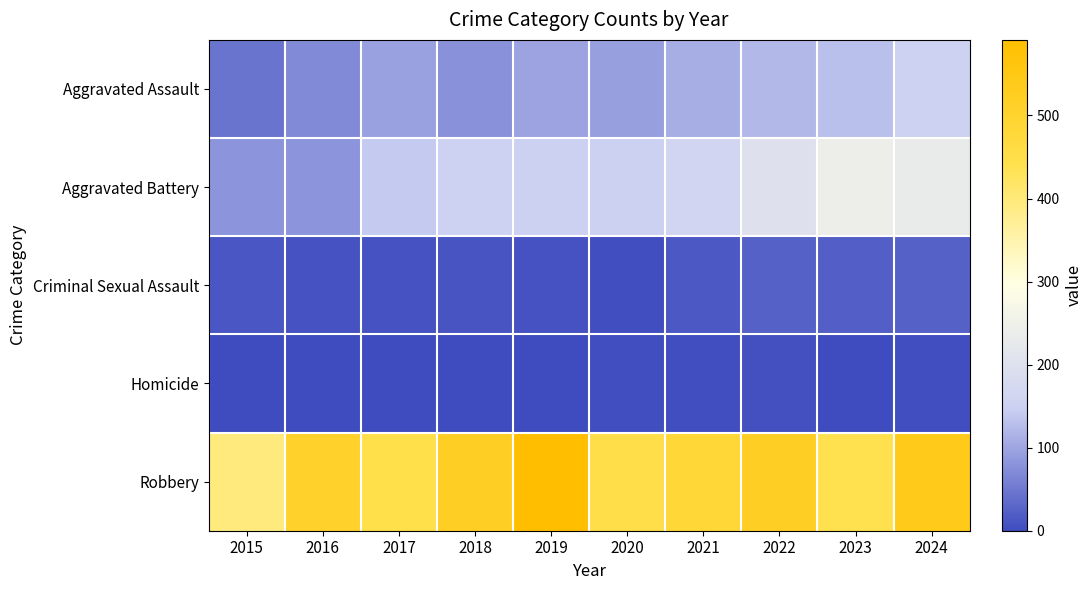

List the series in order of their peak value, lowest first.

Homicide, Criminal Sexual Assault, Aggravated Assault, Aggravated Battery, Robbery